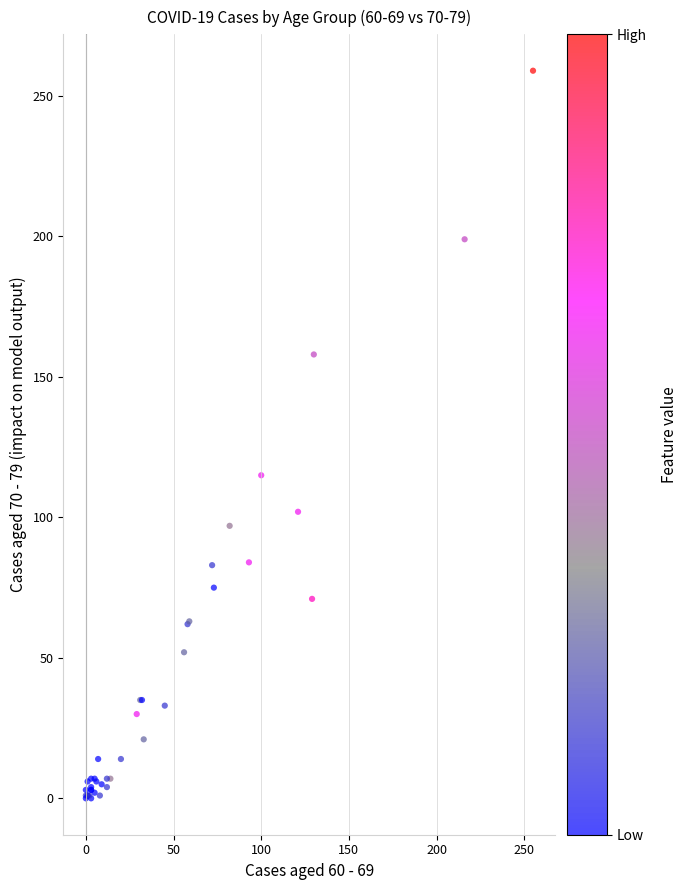

What Y value in the scatter plot is closest to 129?

115